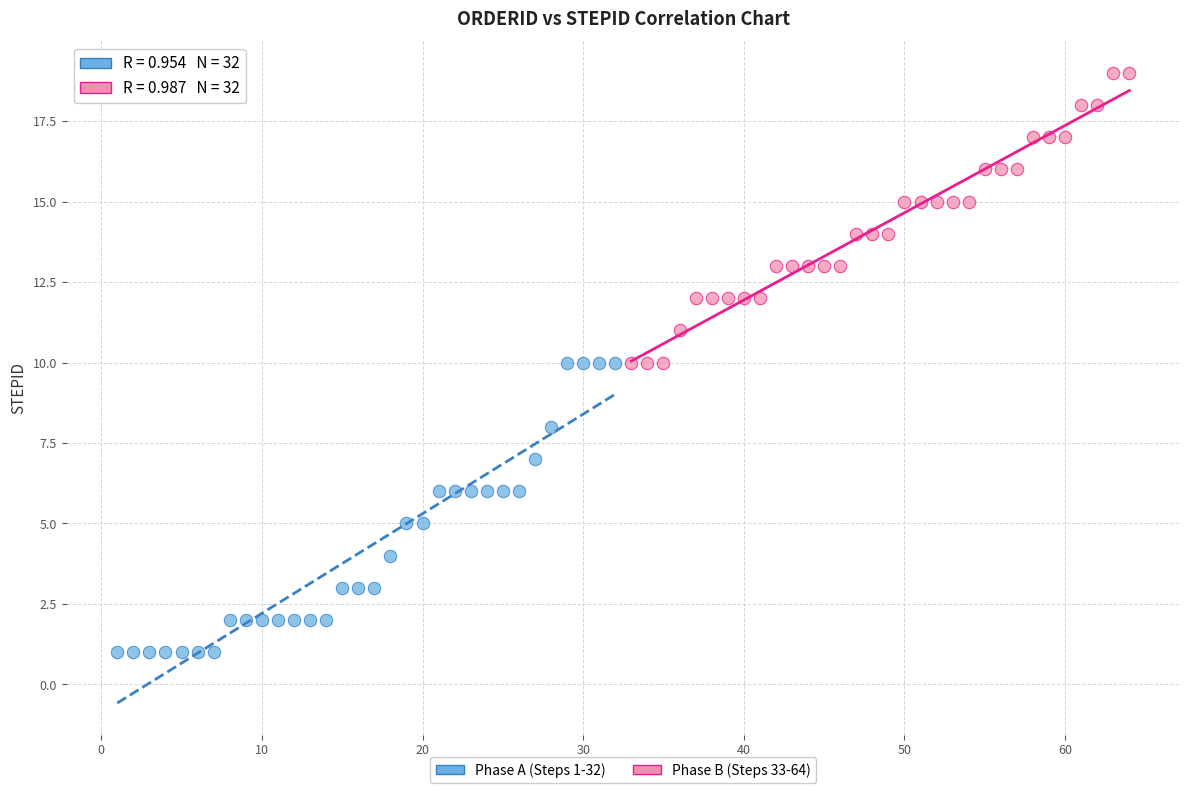

Which series reaches the minimum Y coordinate?

Phase A (Steps 1-32)